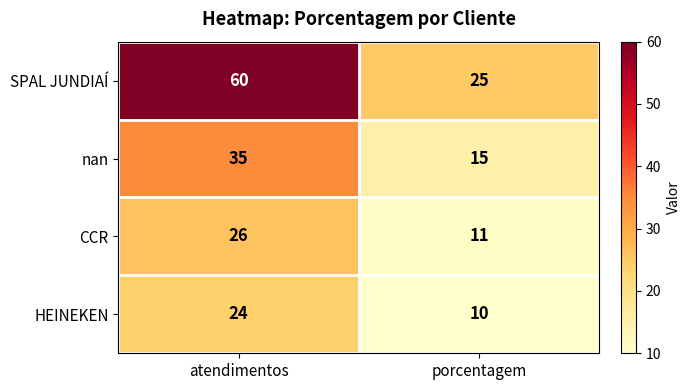

Is it true that CCR equals 16 at porcentagem?

False